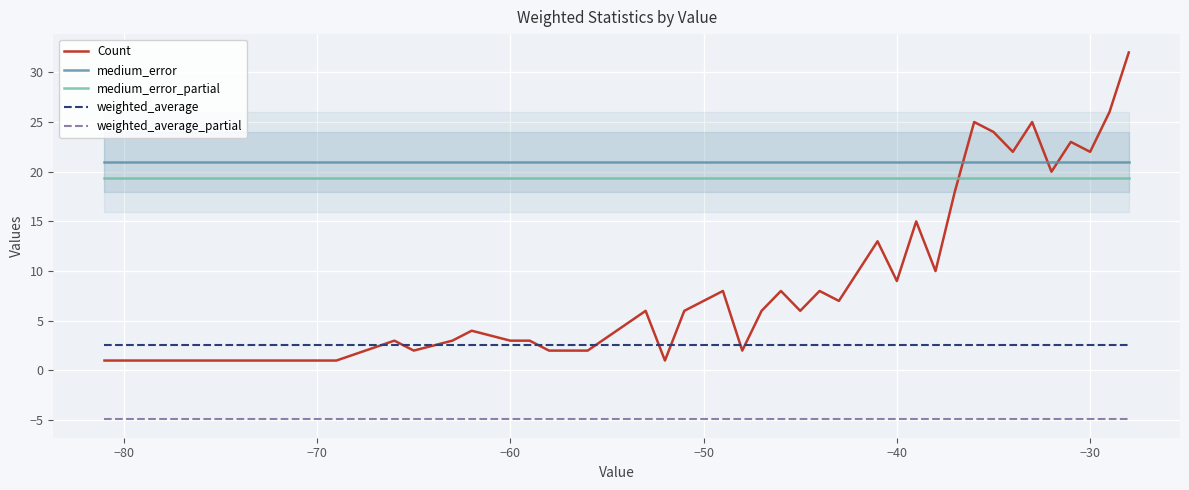

What is the total value across all series at −80?

39.0